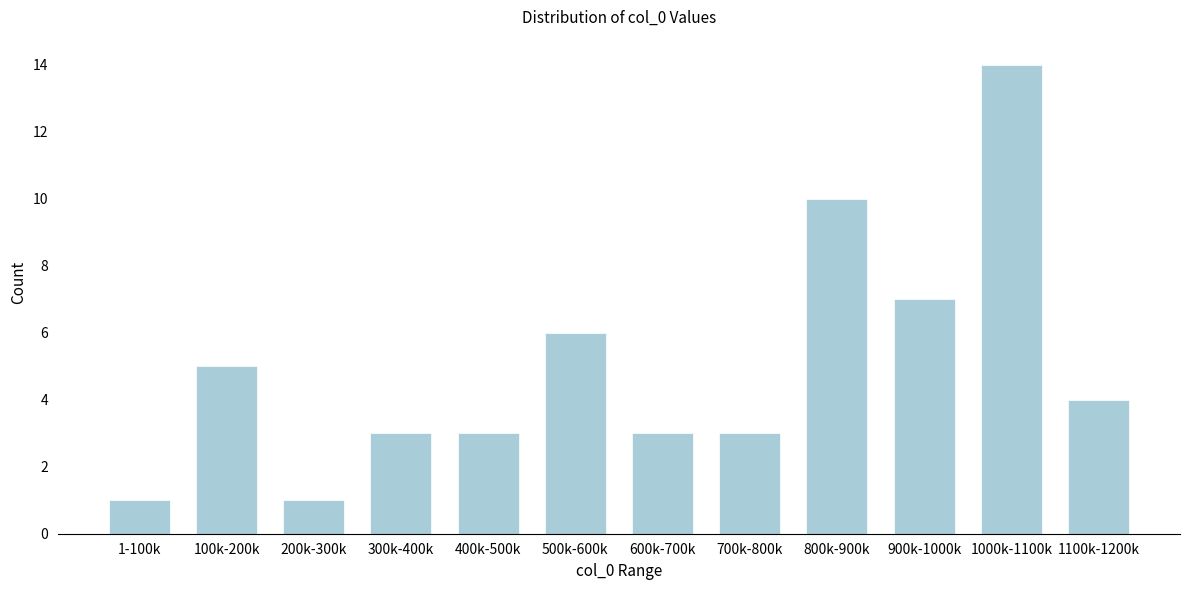

Reading left to right, transcribe all the data shown in this chart.

1-100k=1	100k-200k=5	200k-300k=1	300k-400k=3	400k-500k=3	500k-600k=6	600k-700k=3	700k-800k=3	800k-900k=10	900k-1000k=7	1000k-1100k=14	1100k-1200k=4